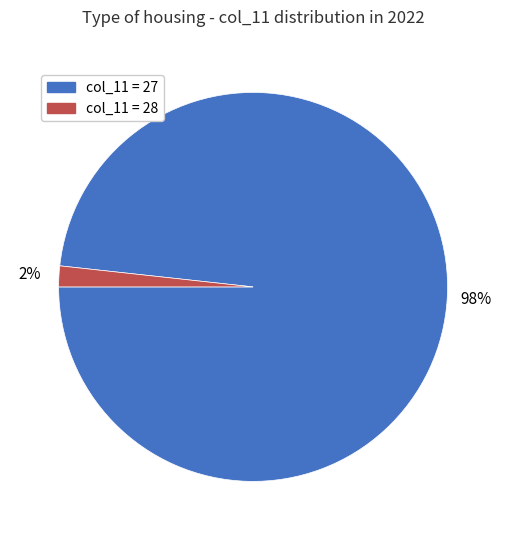

Does col_11 = 27 account for over 50% of the chart?

Yes